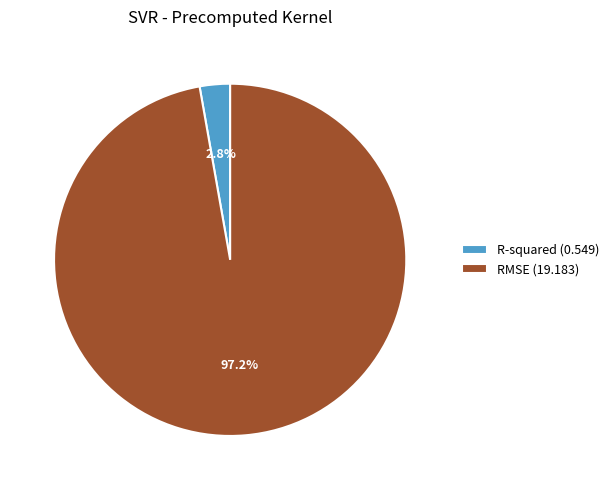

To the nearest percent, what percentage of the pie is RMSE?

97%